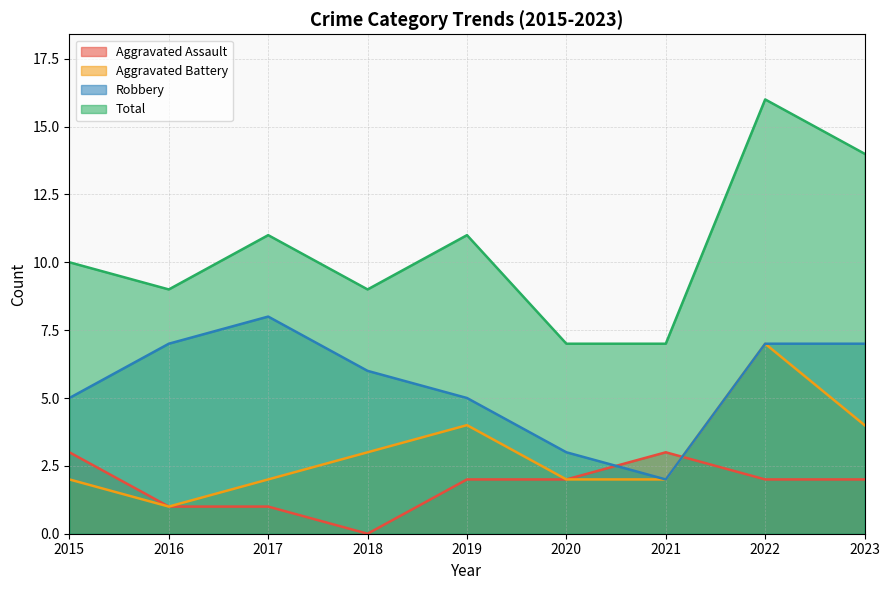

Reading left to right, transcribe all the data shown in this chart.

Aggravated Assault: 2015=3	2016=1	2017=1	2018=0	2019=2	2020=2	2021=3	2022=2	2023=2
Aggravated Battery: 2015=2	2016=1	2017=2	2018=3	2019=4	2020=2	2021=2	2022=7	2023=4
Robbery: 2015=5	2016=7	2017=8	2018=6	2019=5	2020=3	2021=2	2022=7	2023=7
Total: 2015=10	2016=9	2017=11	2018=9	2019=11	2020=7	2021=7	2022=16	2023=14